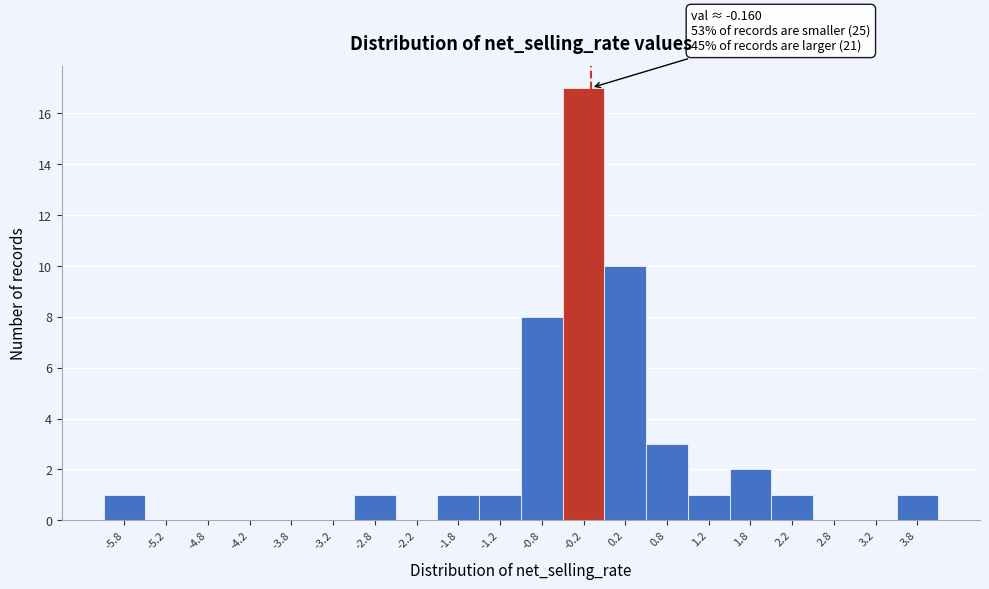

Which range on the x-axis has the tallest bar?

-0.5 to 0.0